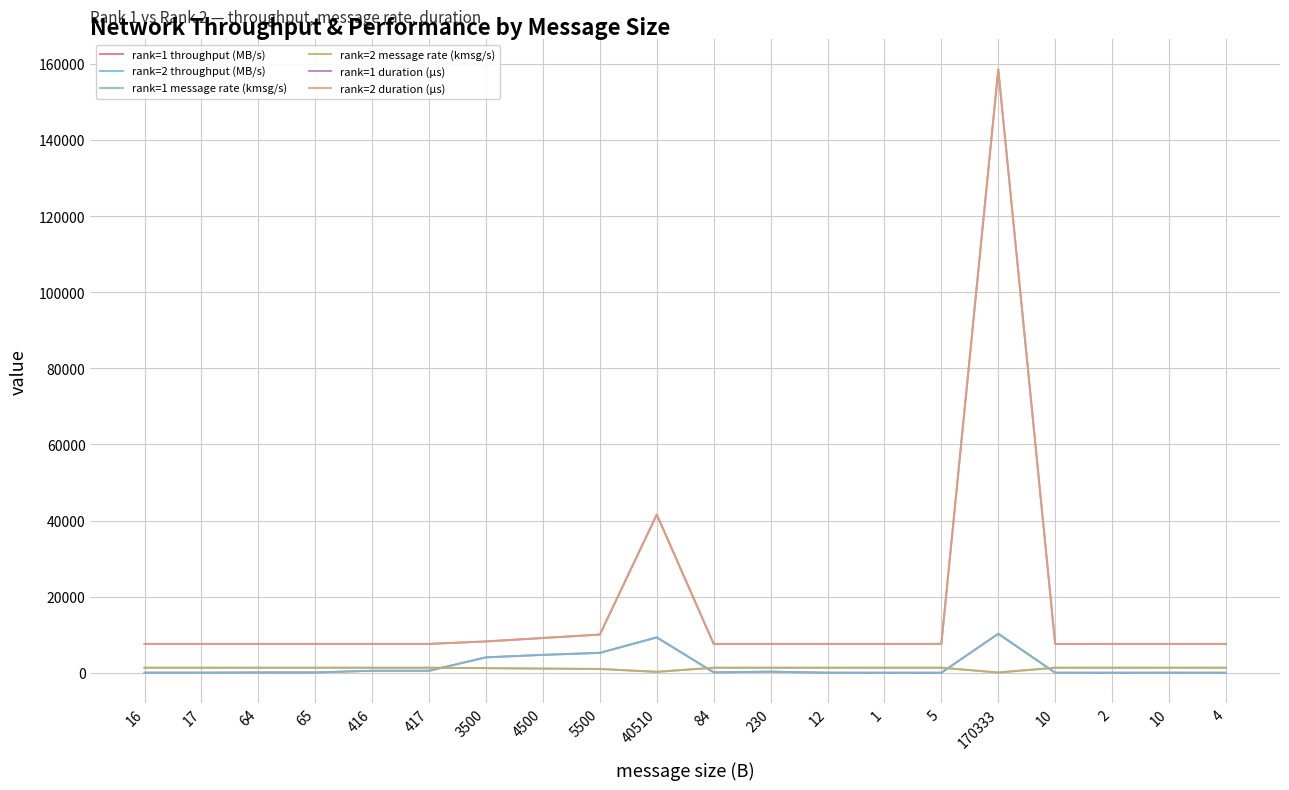

What is the label of the 19th point from the right?

17